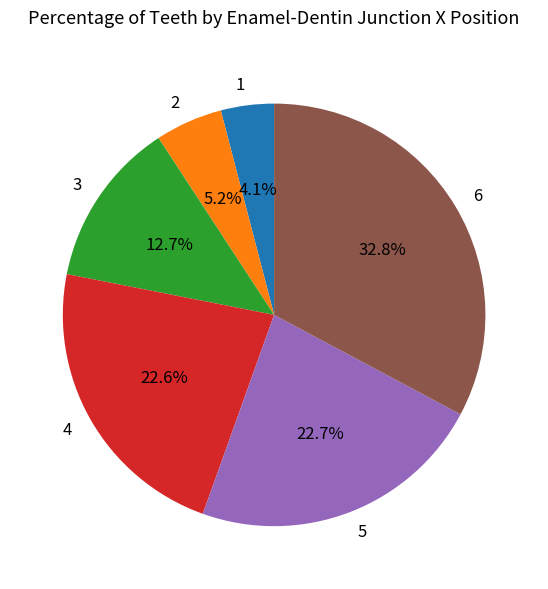

True or false: 5 accounts for 34% of the total.

False